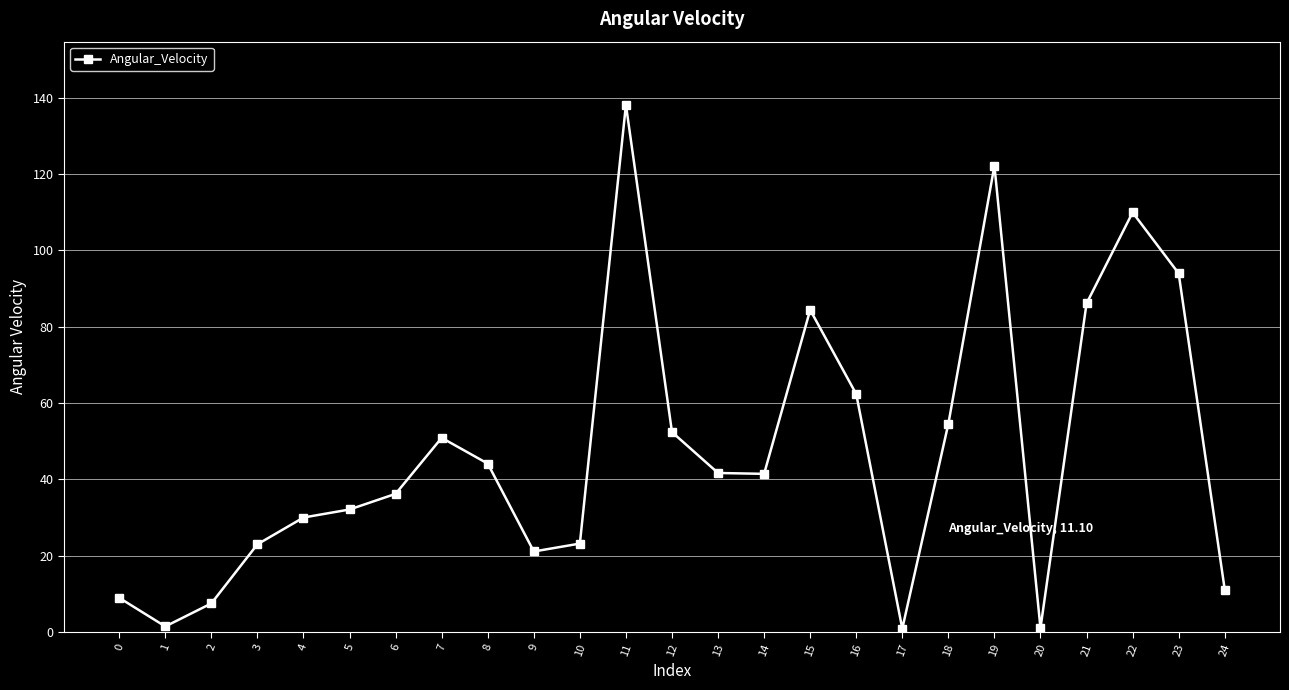

Between 2 and 15, which is larger?

15